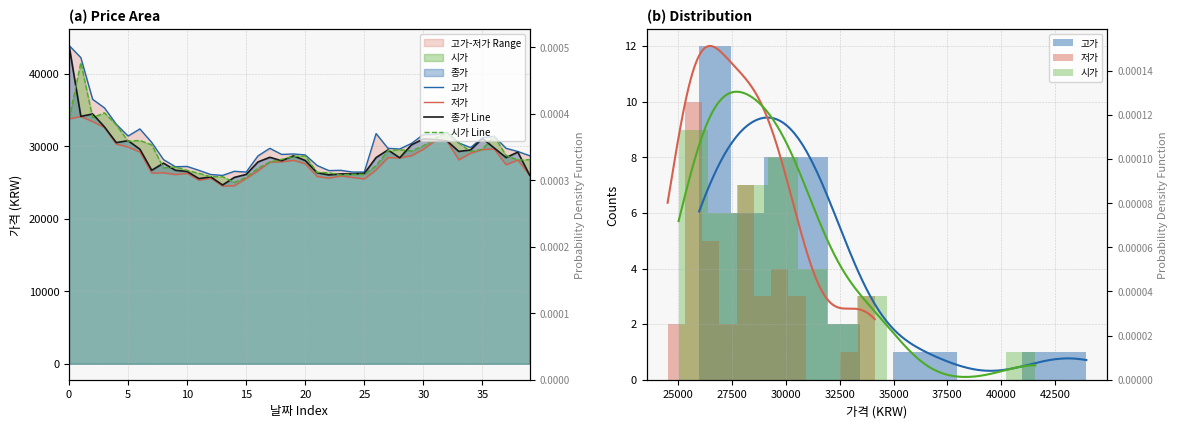

What is the difference between the maximum and minimum values in the 종가 series?

19271